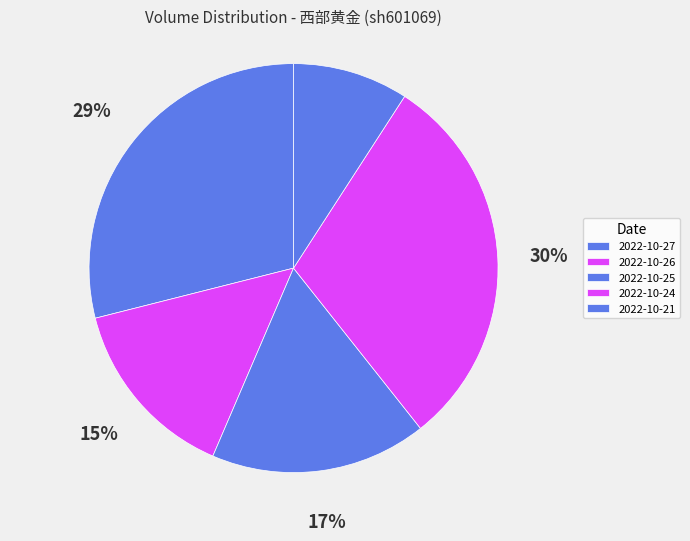

To the nearest percent, what is the difference between the 2022-10-27 and 2022-10-25 slice percentages?

12%